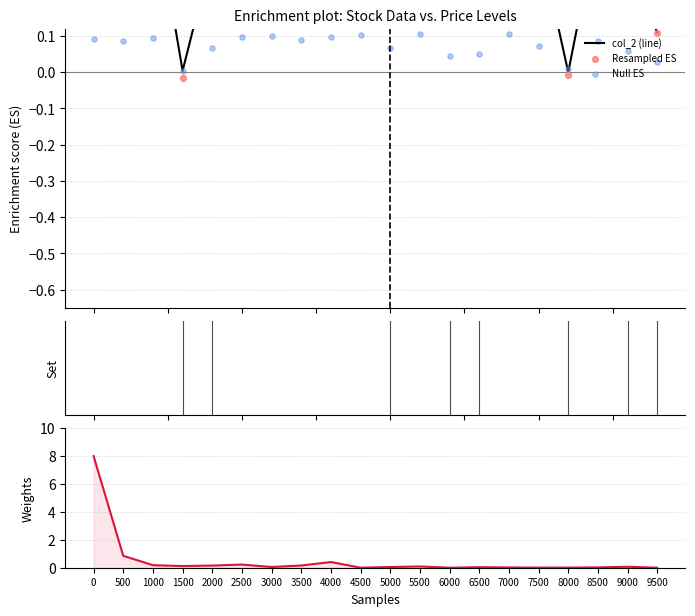

Is the value of Null ES at 7500 greater than the value of Resampled ES at 1500?

Yes